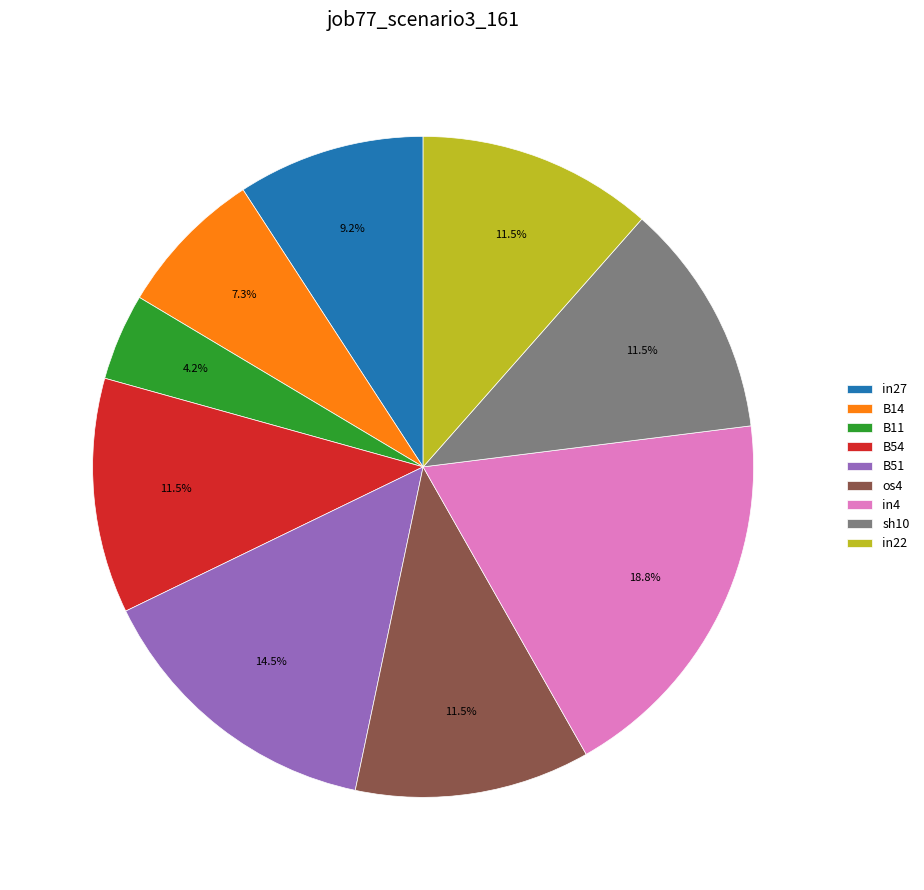

Is there a majority slice in this chart?

No